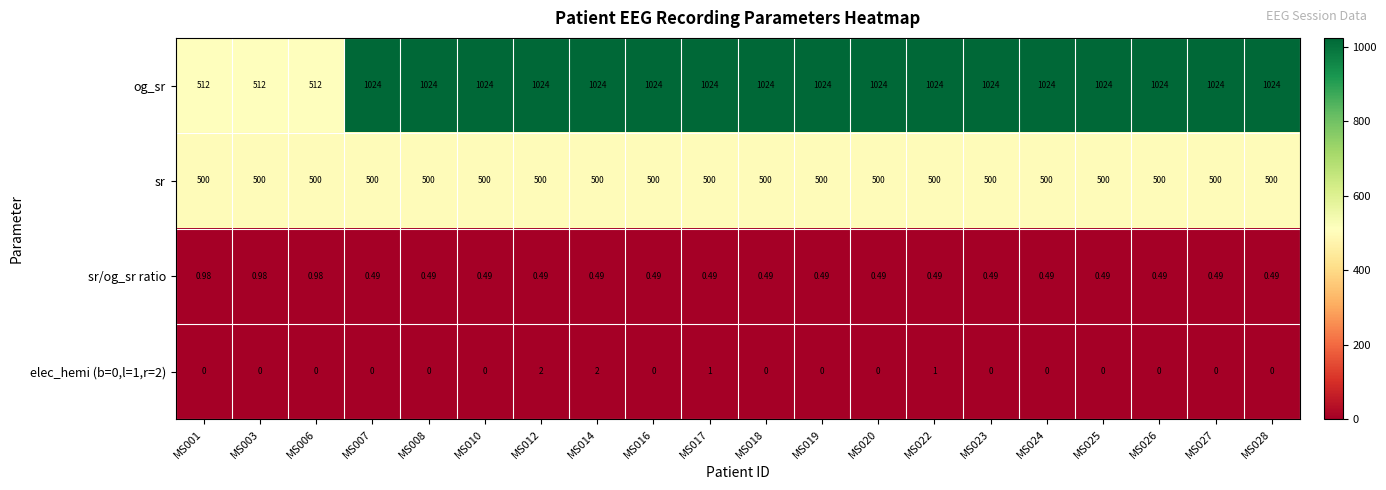

Is the value of sr/og_sr ratio at MS023 greater than the value of og_sr at MS017?

No